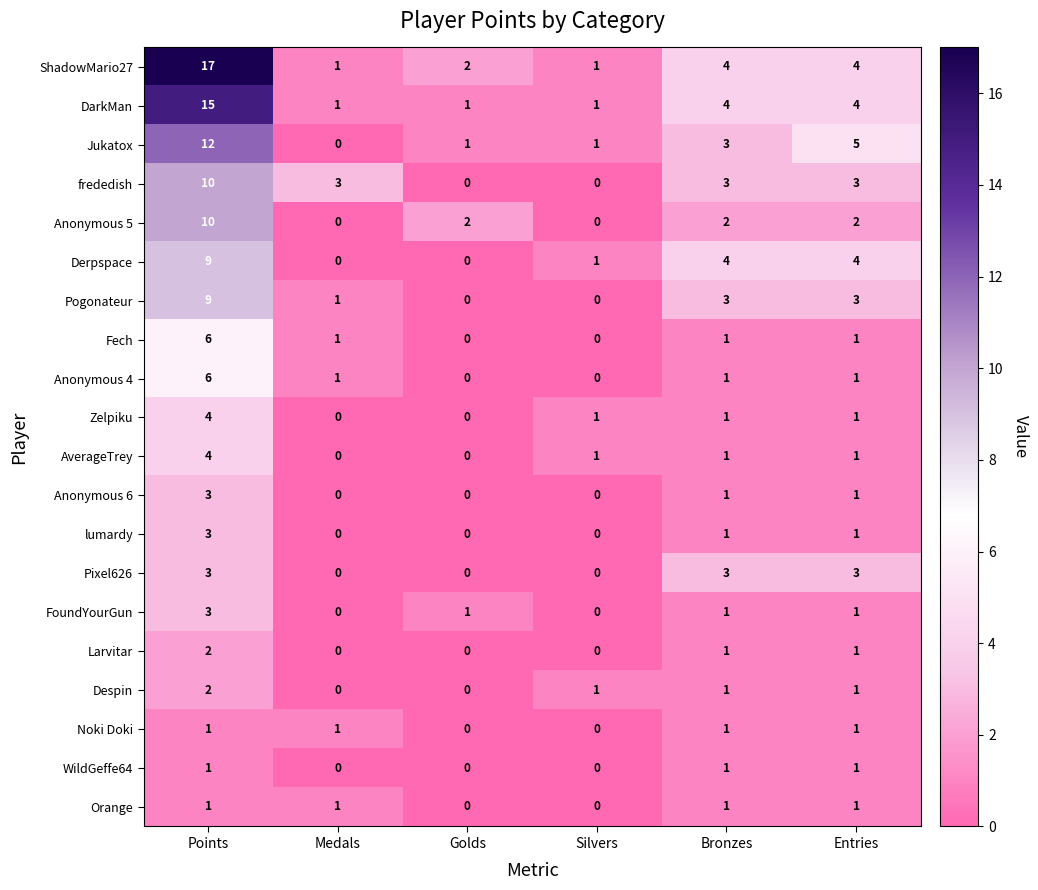

Is it true that Anonymous 5 equals 7 at Points?

False